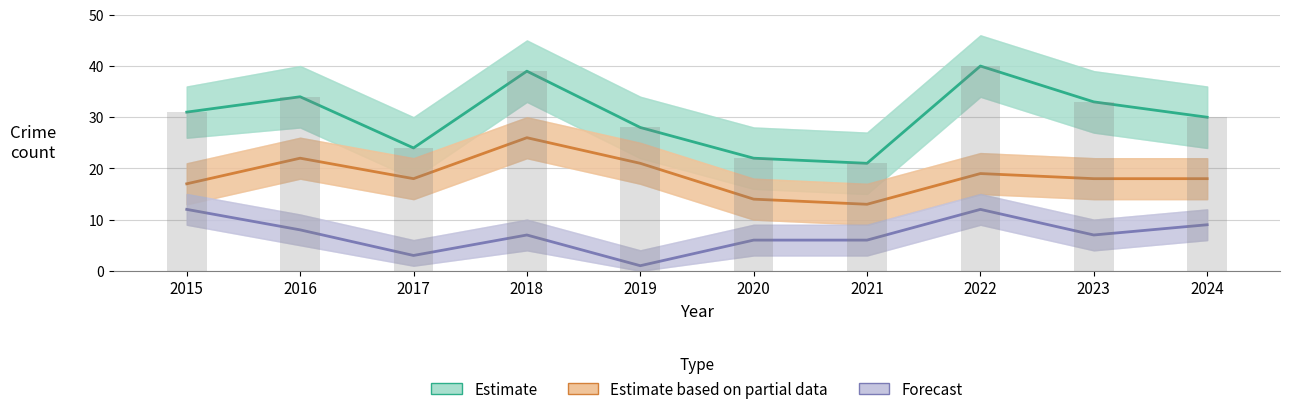

True or false: Robbery (Forecast) has a value of 9 at 2020.

False